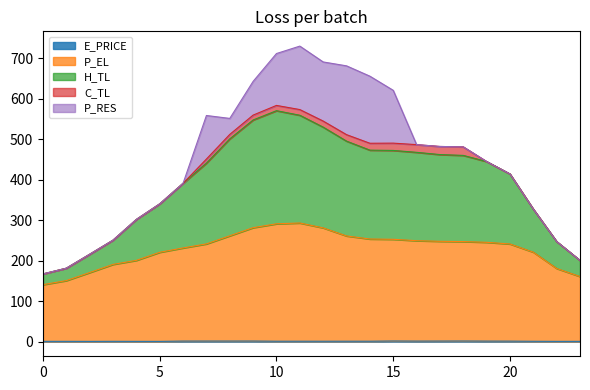

Does the chart have visible grid lines?

No